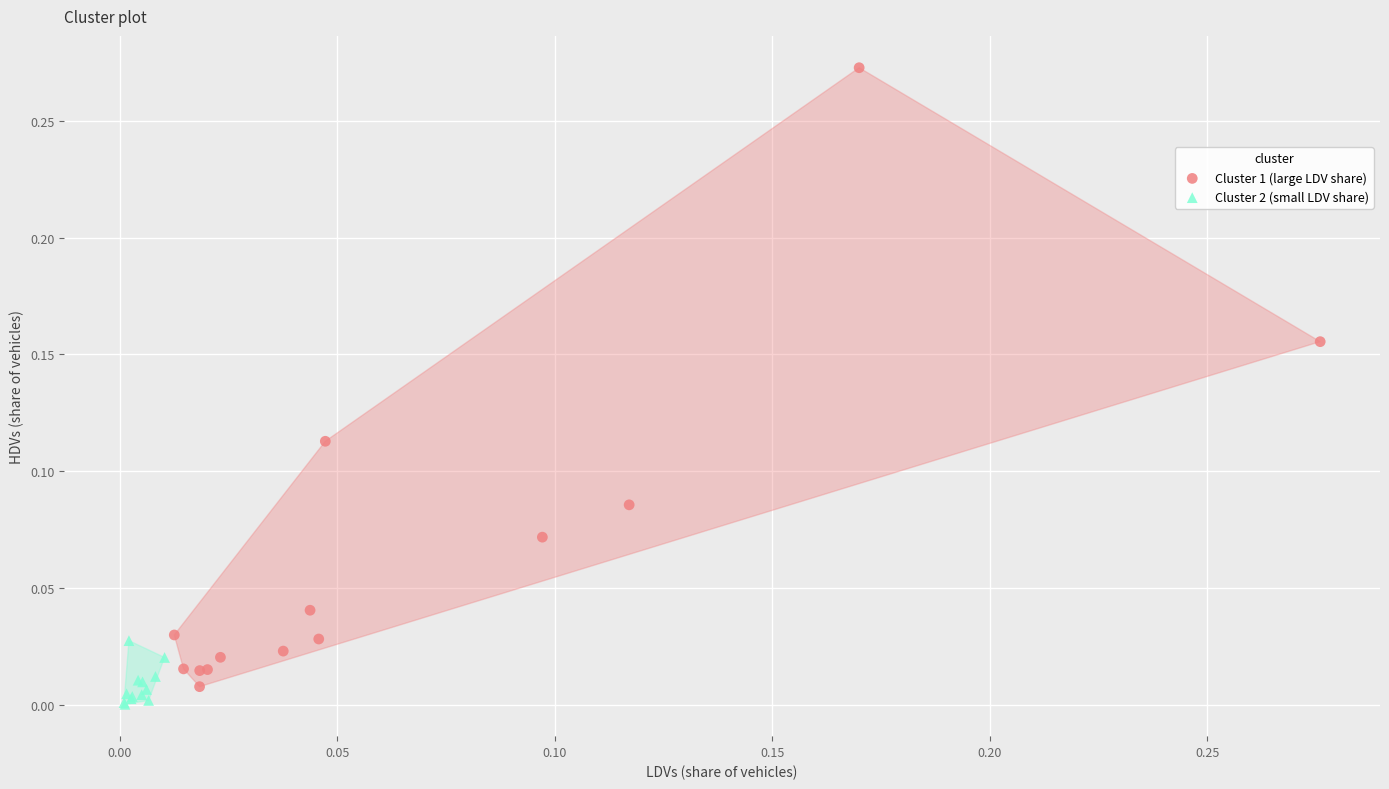

Which series contains the highest Y value?

Cluster 1 (large LDV share)